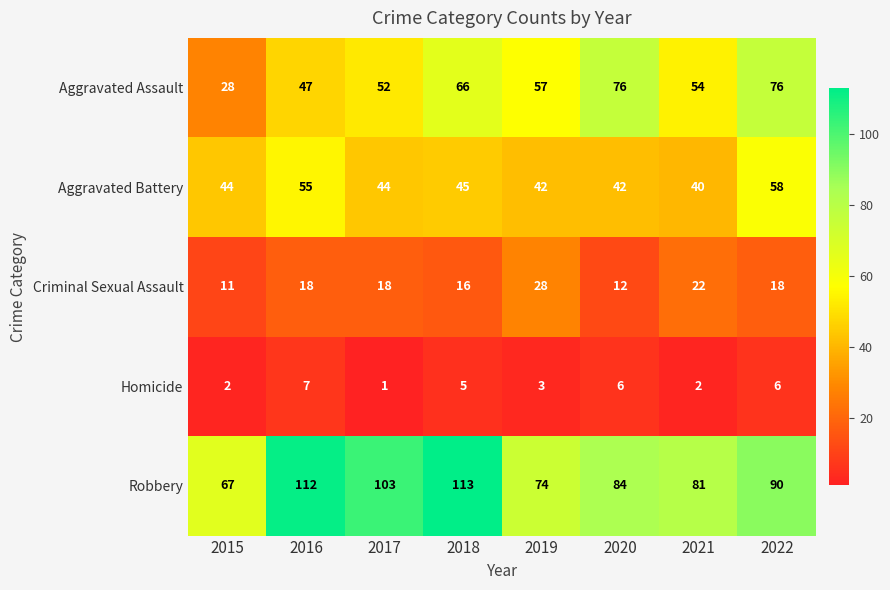

What is the difference between the maximum and minimum values in the Homicide series?

6